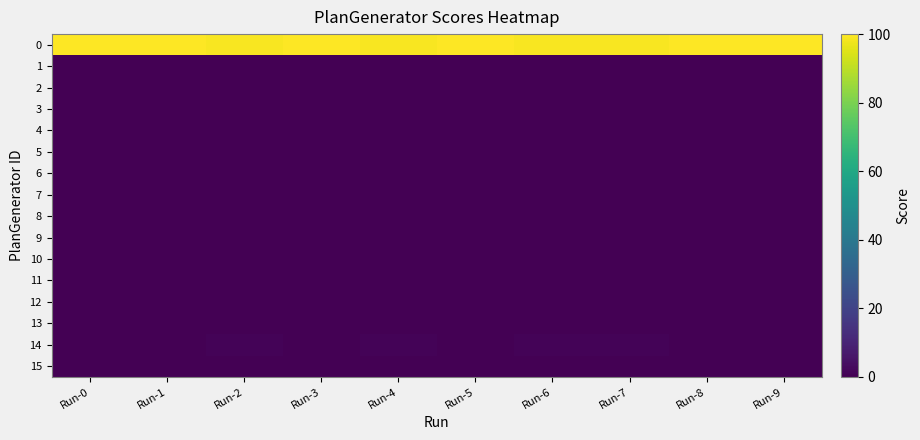

At Run-1, list the series in order from largest to smallest.

0, 1, 2, 3, 4, 5, 6, 7, 8, 9, 10, 11, 12, 13, 14, 15